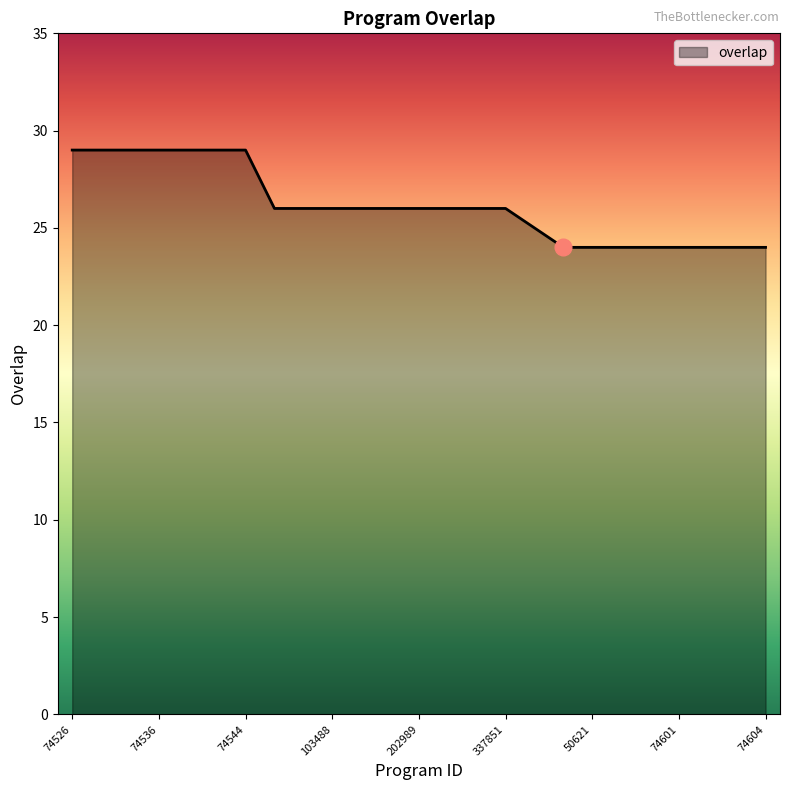

Reading right to left, extract all data points from this chart.

24	24	24	24	24	24	24	24	25	26	26	26	26	26	26	26	26	26	29	29	29	29	29	29	29